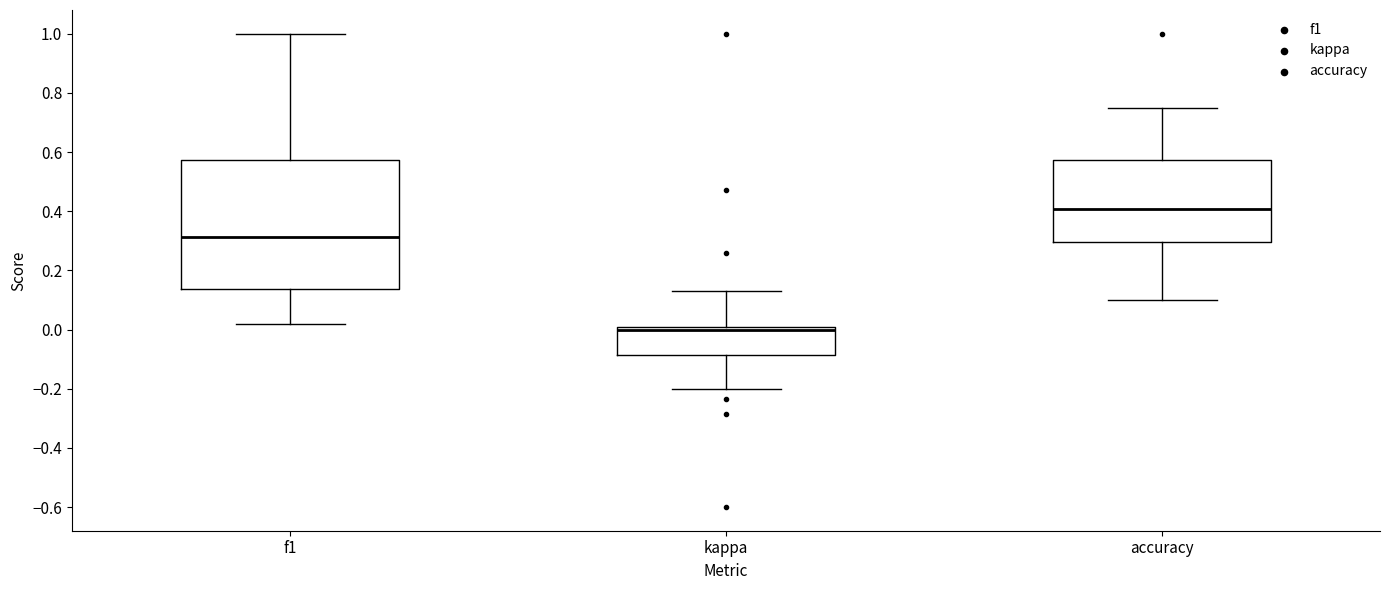

Which box has the lowest median line?

kappa